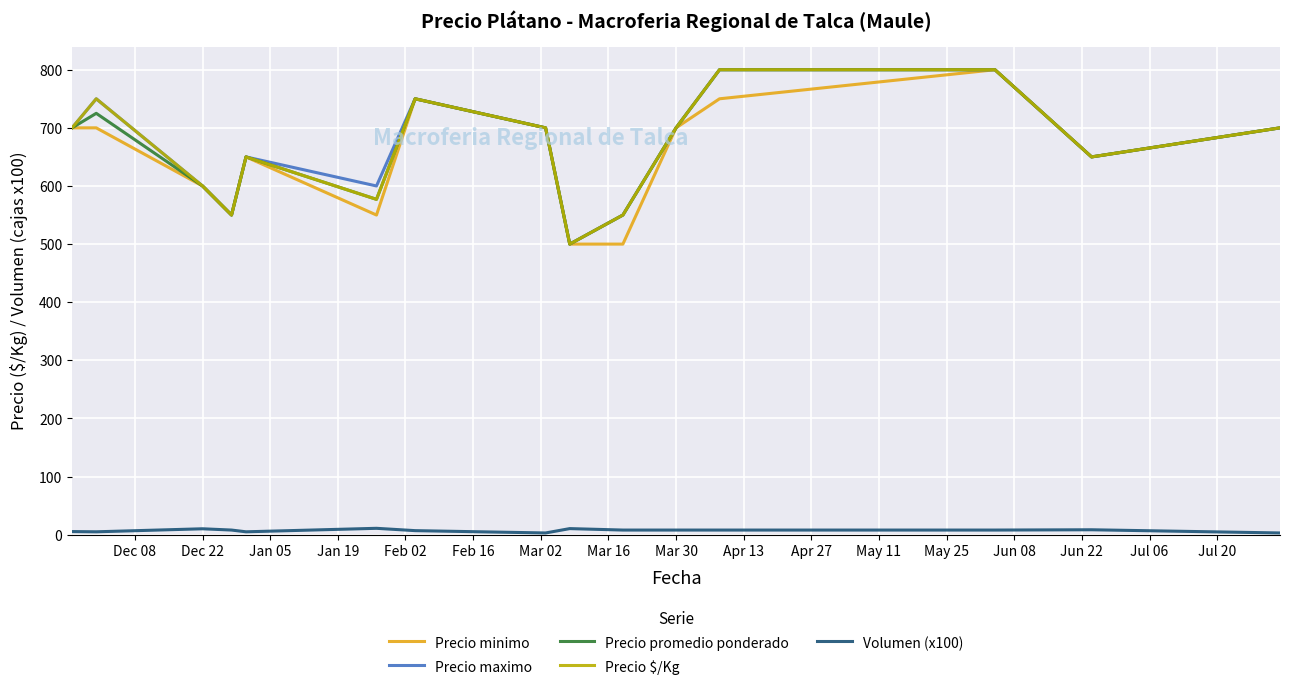

What is the highest value of the Precio $/Kg series?

800.0